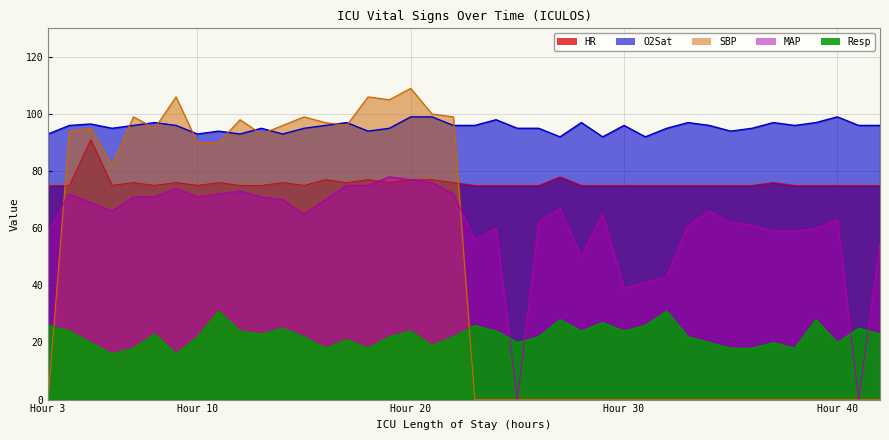

What is the sum of the Resp values at 5 and 34?

40.0